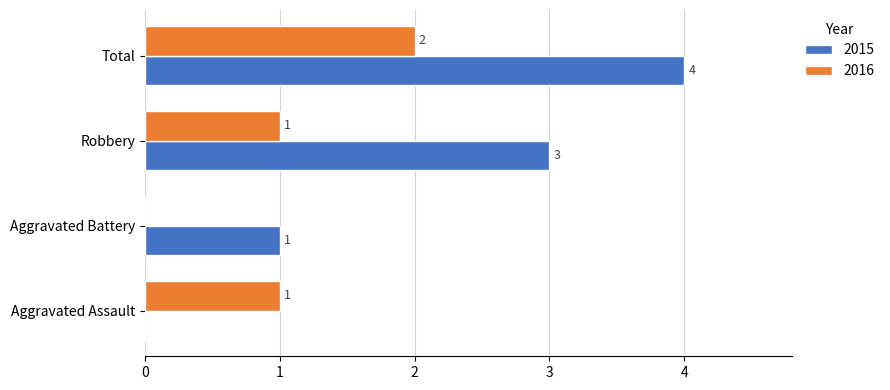

What are all the series names shown in the legend?

2015, 2016